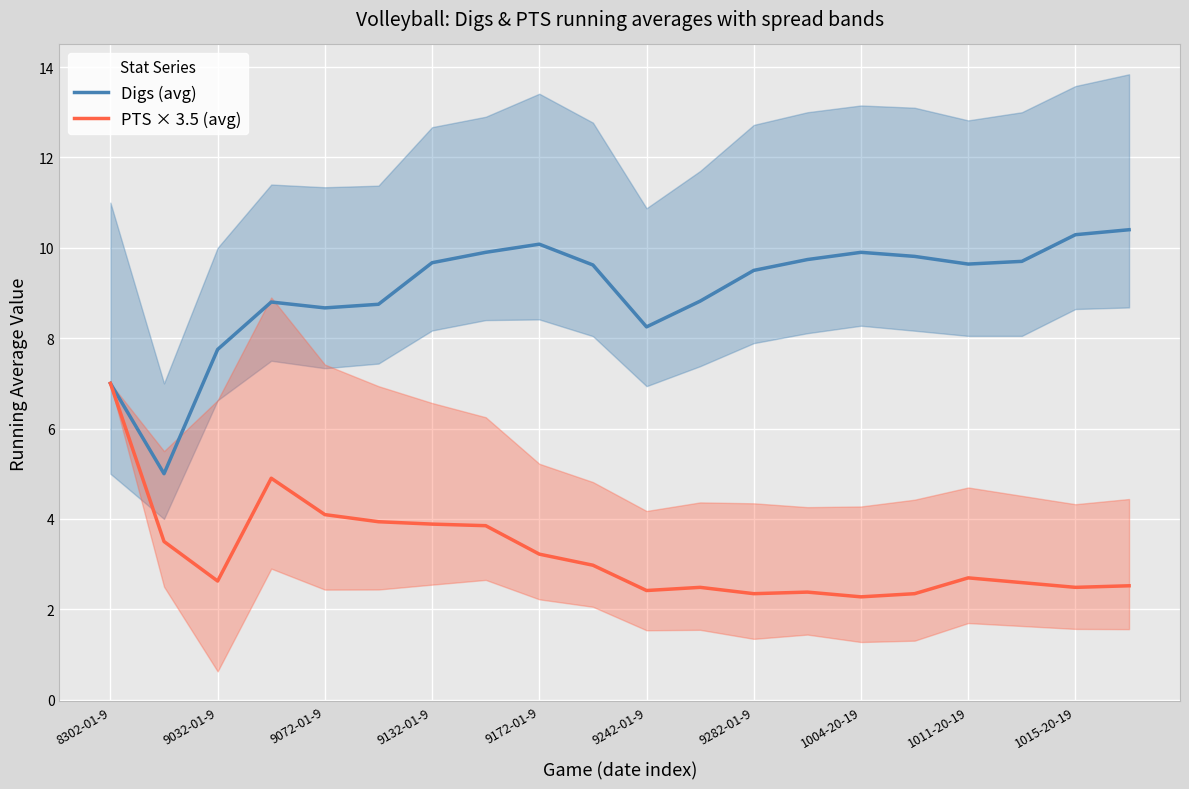

What is the average value of the PTS × 3.5 (avg) series?

3.2